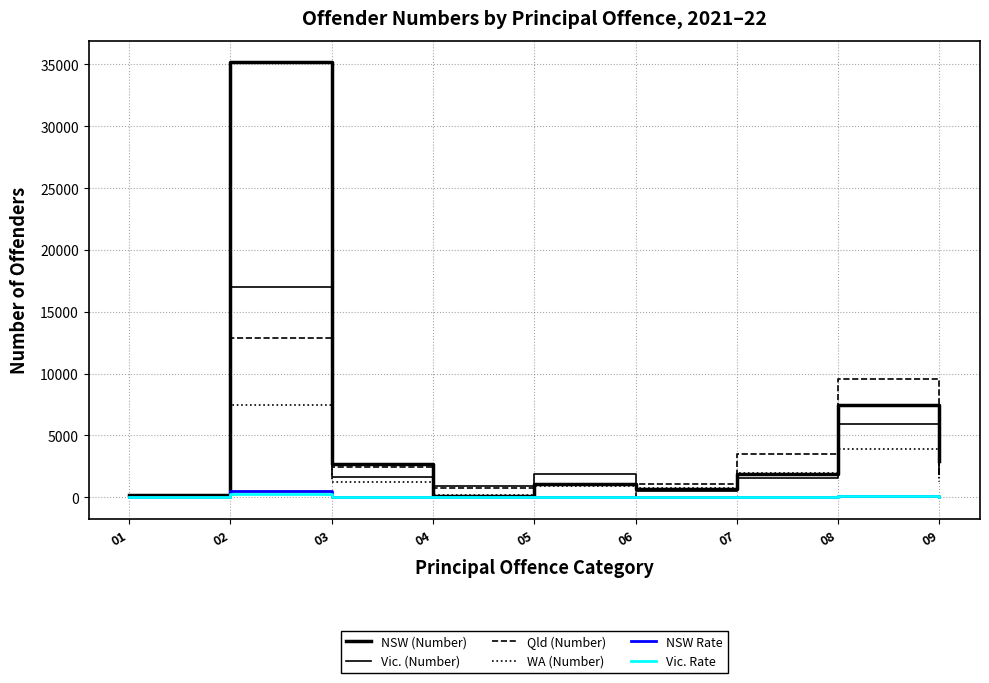

At which category does Vic. Rate reach its first local valley?

04